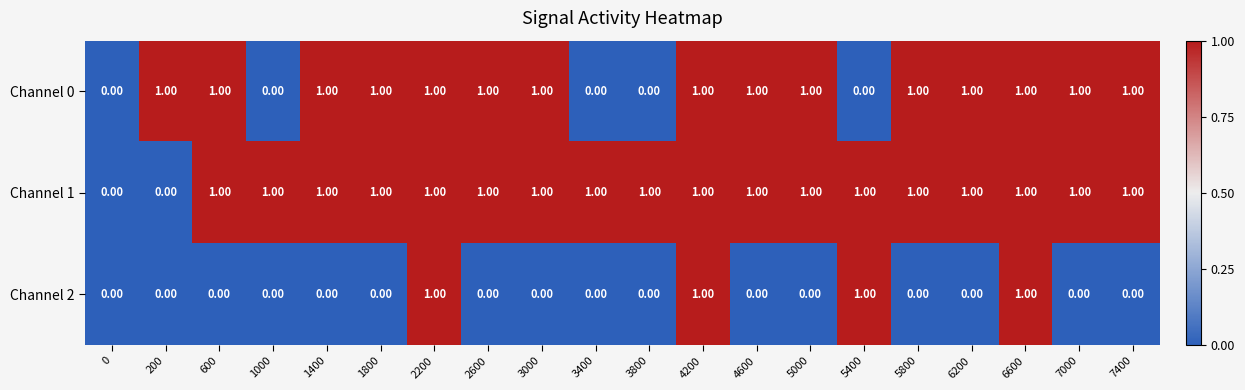

List the series in order of their overall mean, lowest first.

Channel 2, Channel 0, Channel 1